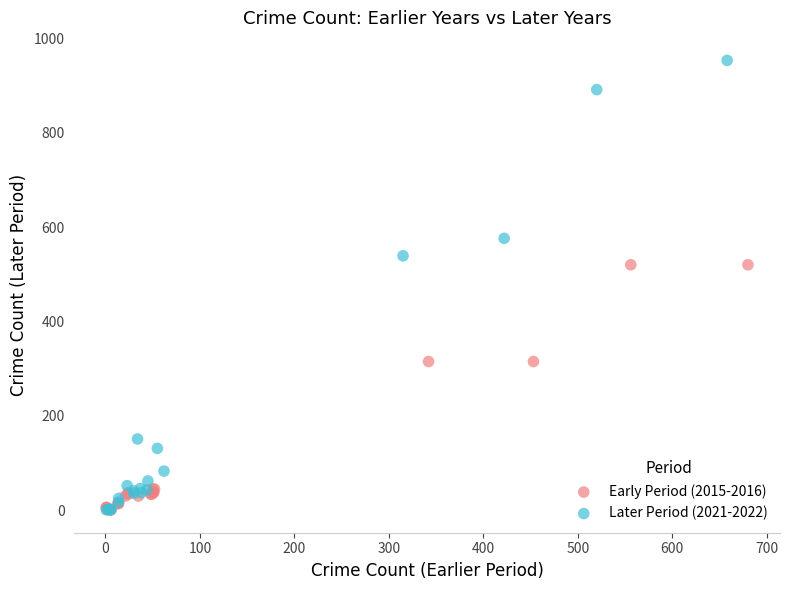

What are all the series names shown in the legend?

Early Period (2015-2016), Later Period (2021-2022)